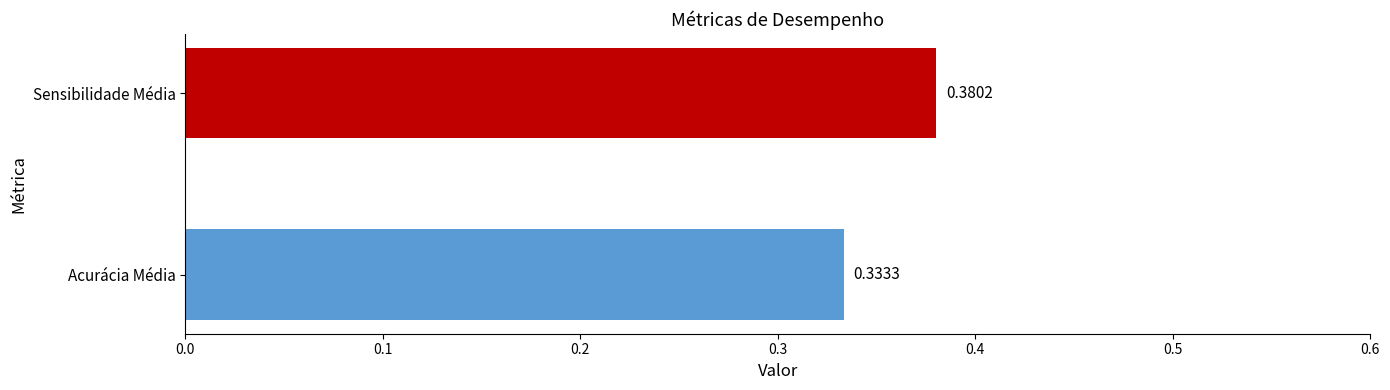

Rank the categories by value from lowest to highest.

Acurácia Média, Sensibilidade Média